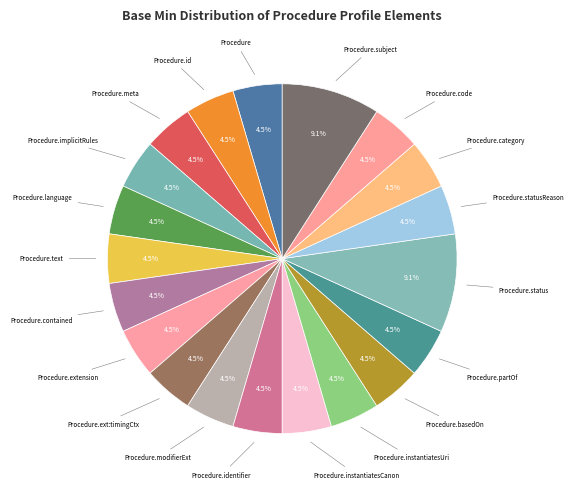

How many slices are in this pie chart?

20